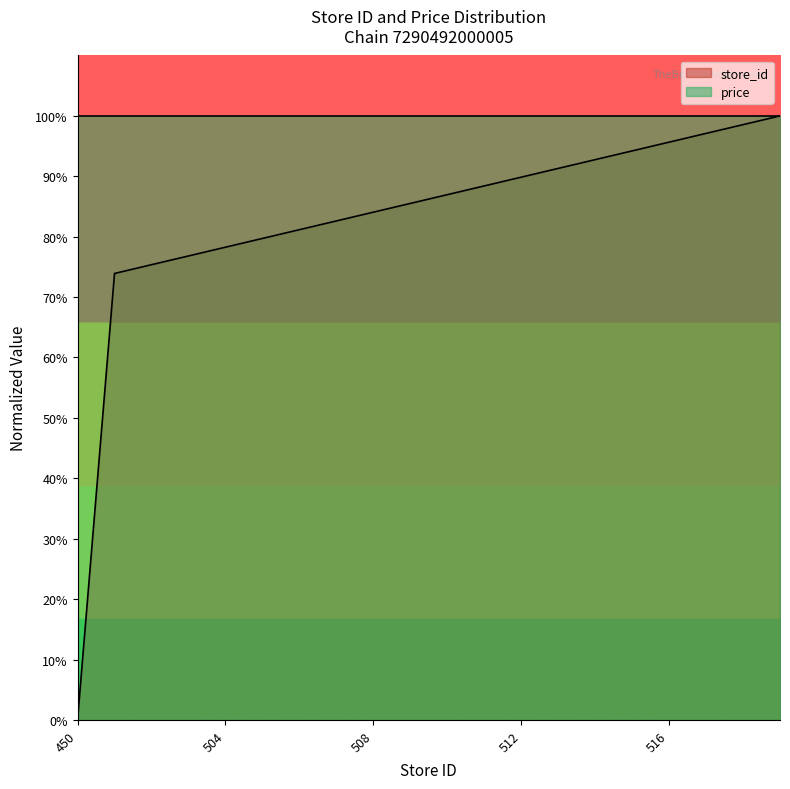

Which label corresponds to the largest value in the chart?

519